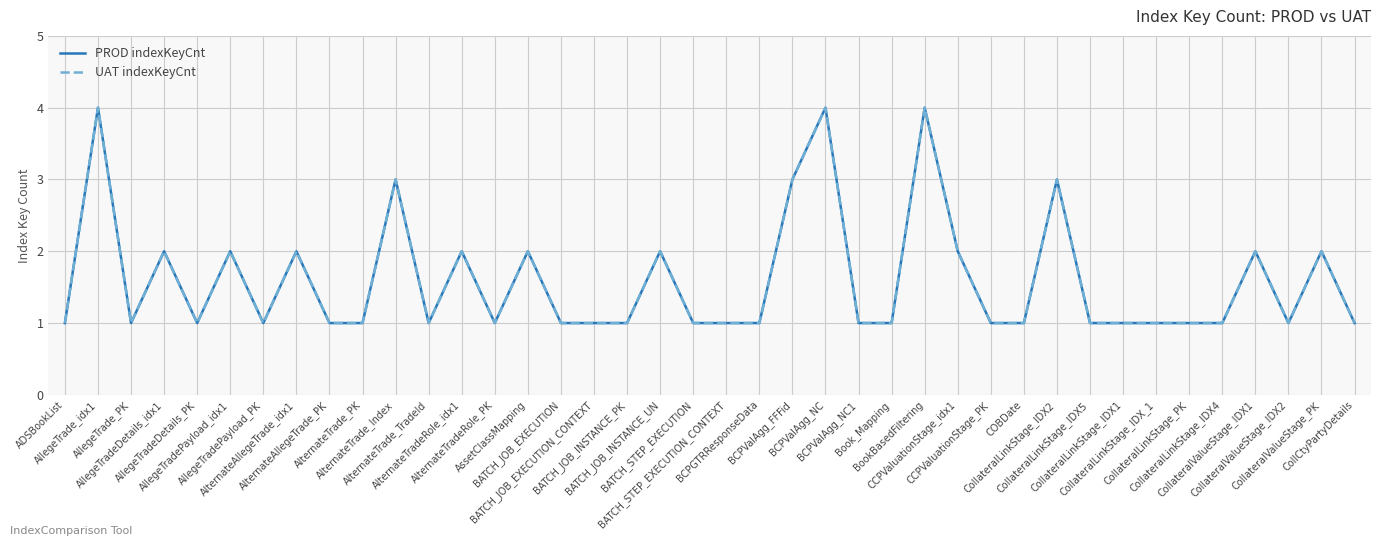

What is the difference between the second highest and minimum values in the PROD indexKeyCnt series?

3